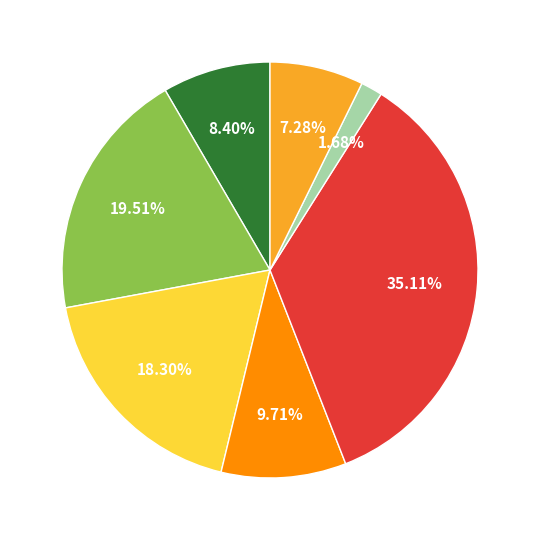

Is there any slice that represents more than half of the pie?

No